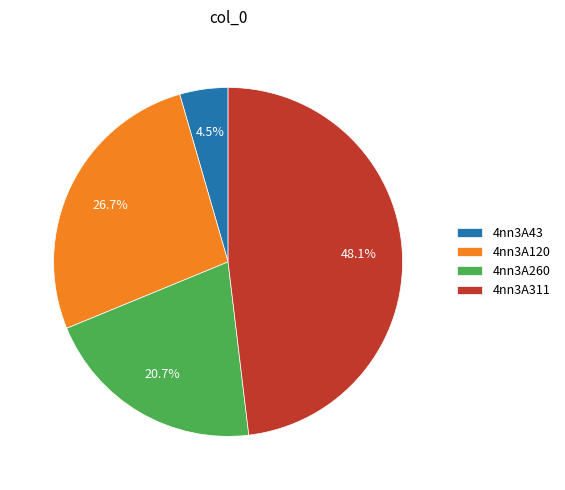

To the nearest percent, what is the difference between the largest and smallest slice percentages?

44%